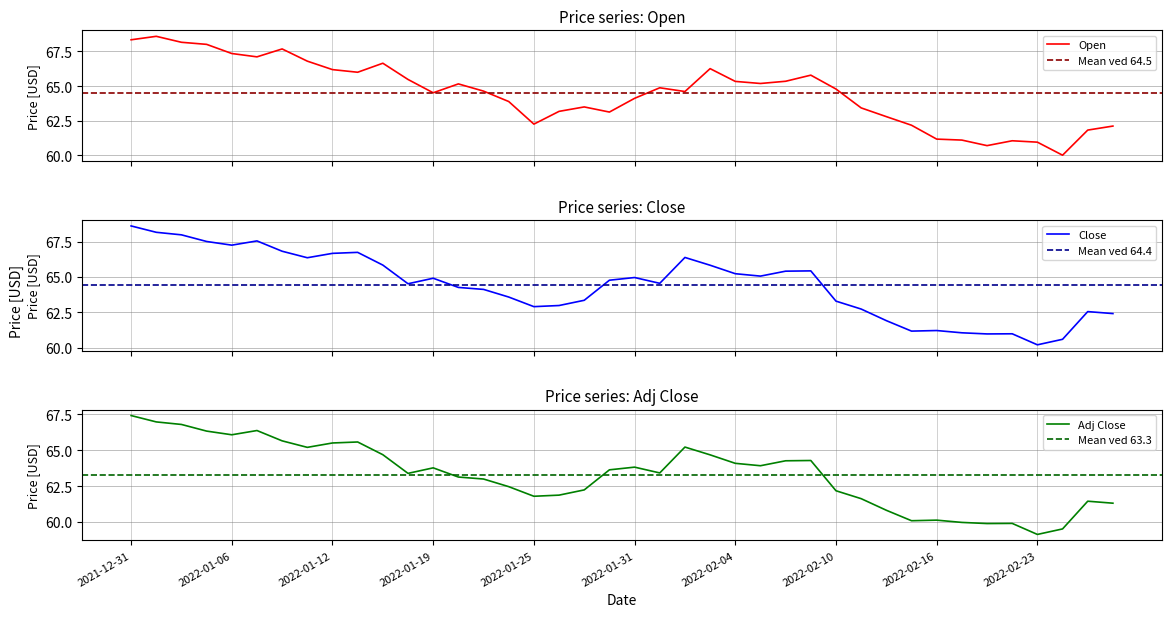

List the labels in order of Adj Close value, smallest first.

2022-02-23, 2022-02-24, 2022-02-18, 2022-02-22, 2022-02-17, 2022-02-15, 2022-02-16, 2022-02-14, 2022-02-28, 2022-02-25, 2022-02-11, 2022-01-25, 2022-01-26, 2022-02-10, 2022-01-27, 2022-01-24, 2022-01-21, 2022-01-20, 2022-01-18, 2022-02-01, 2022-01-28, 2022-01-19, 2022-01-31, 2022-02-07, 2022-02-04, 2022-02-08, 2022-02-09, 2022-02-03, 2022-01-14, 2022-01-11, 2022-02-02, 2022-01-12, 2022-01-13, 2022-01-10, 2022-01-06, 2022-01-05, 2022-01-07, 2022-01-04, 2022-01-03, 2021-12-31